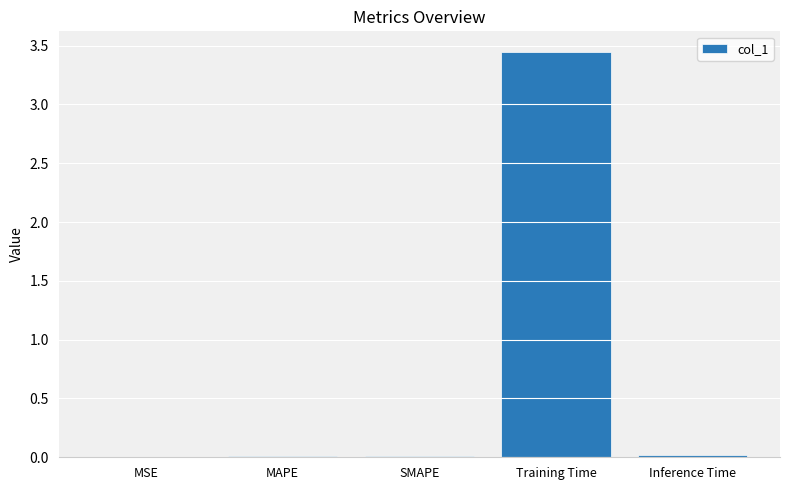

Between Training Time and MSE, which is larger?

Training Time